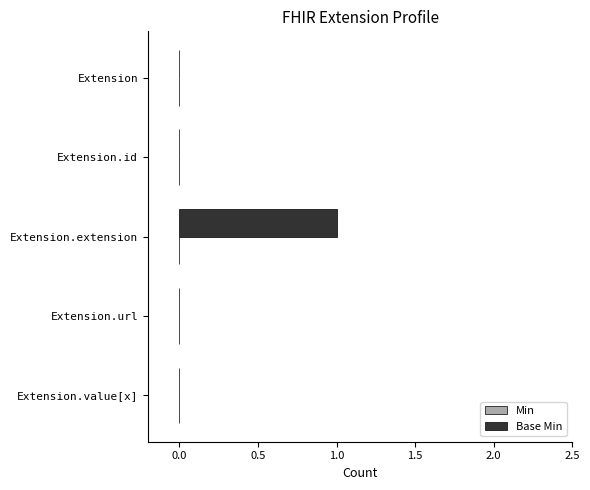

The chart shows a value of 0 at Extension.id. True or false?

True